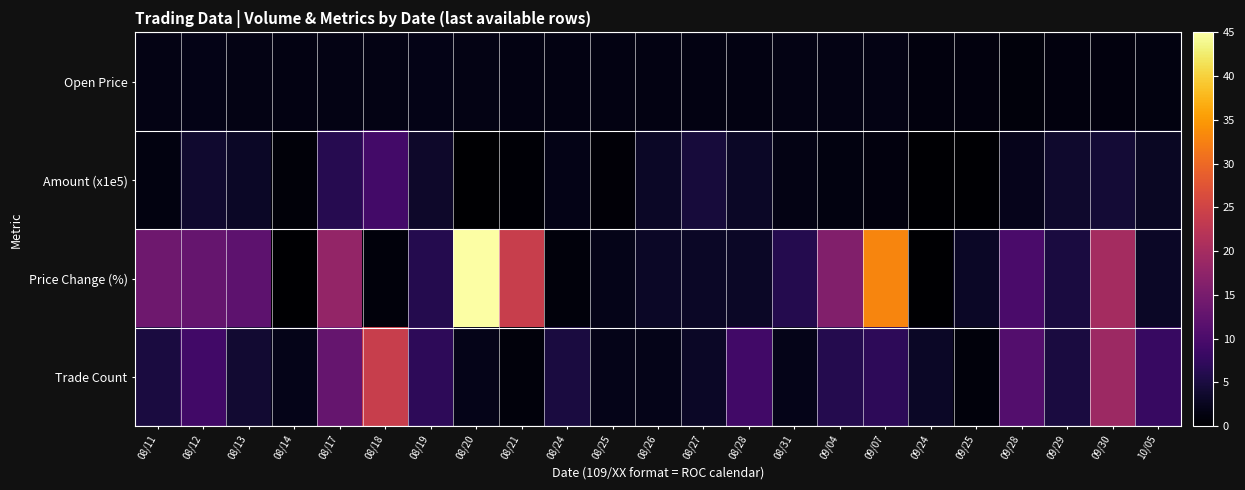

Which series has the largest total across all categories?

Price Change (%)